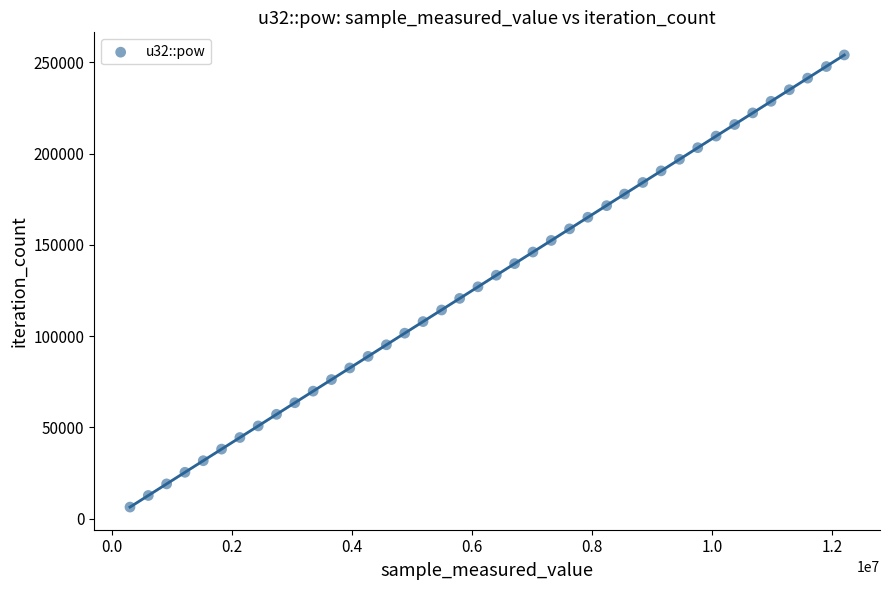

What is the range of X values (max minus min)?

11890944